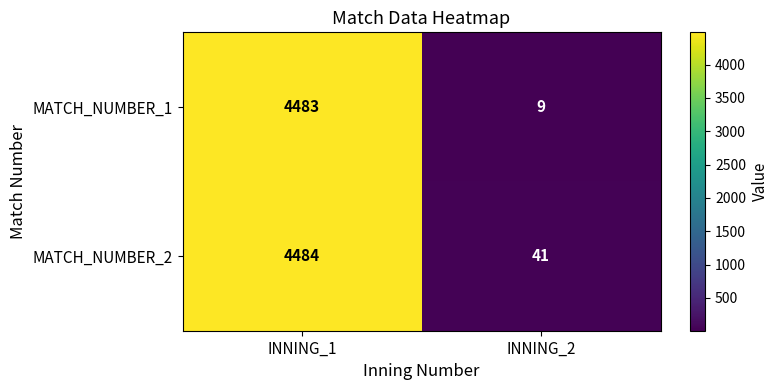

What is the difference between the highest and lowest values at INNING_2?

32